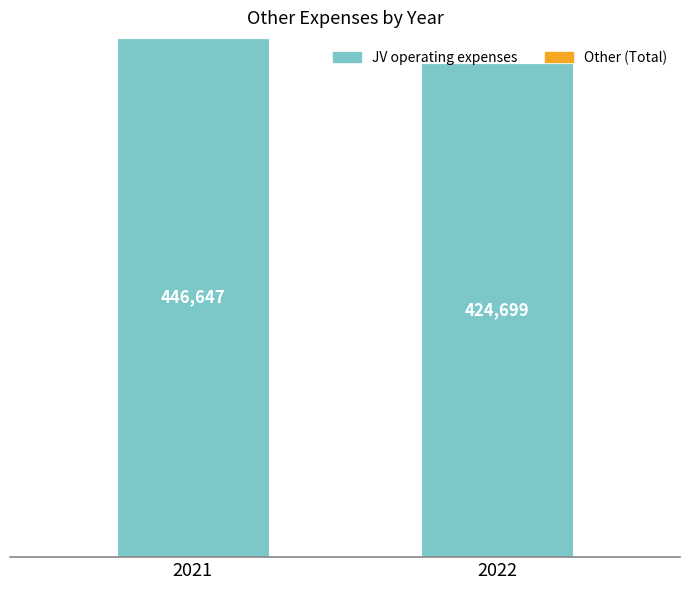

List the labels in order of value, largest first.

2021, 2022